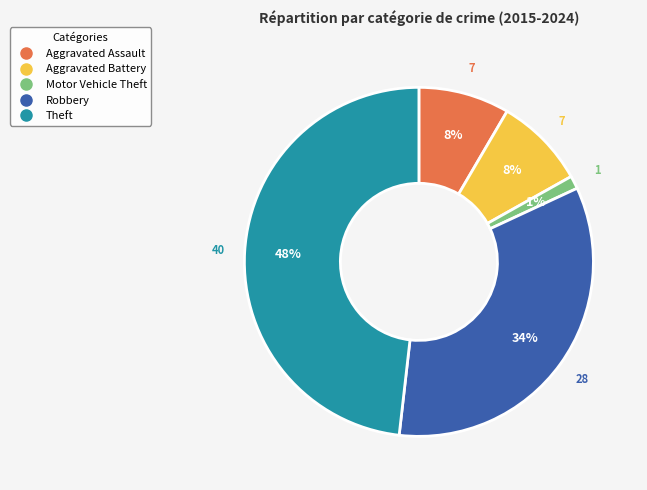

To the nearest percent, what is the difference between the largest and smallest slice percentages?

47%